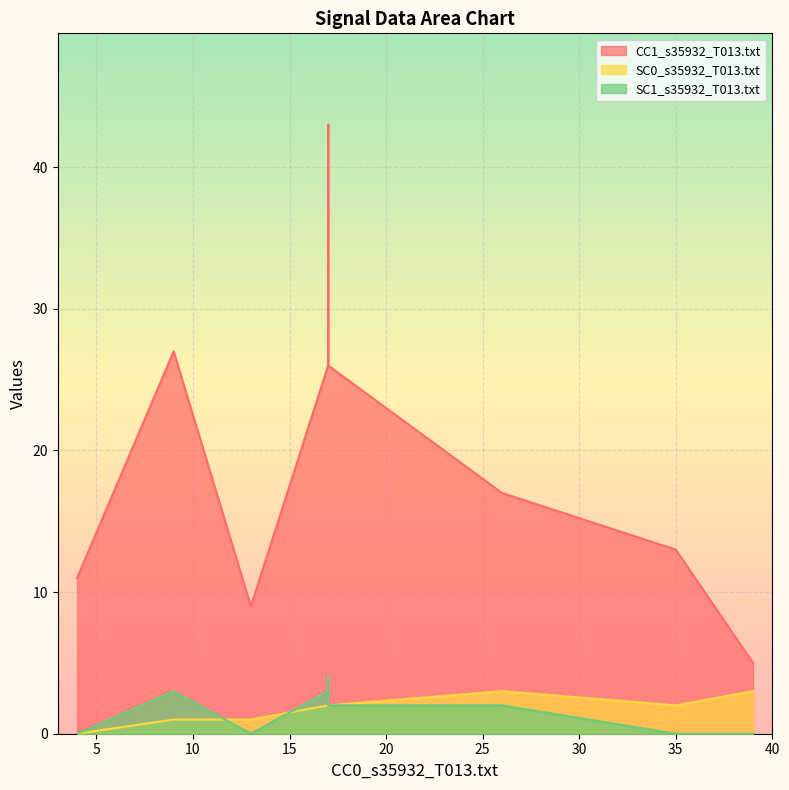

True or false: SC1_s35932_T013.txt and SC0_s35932_T013.txt cross at least once.

True